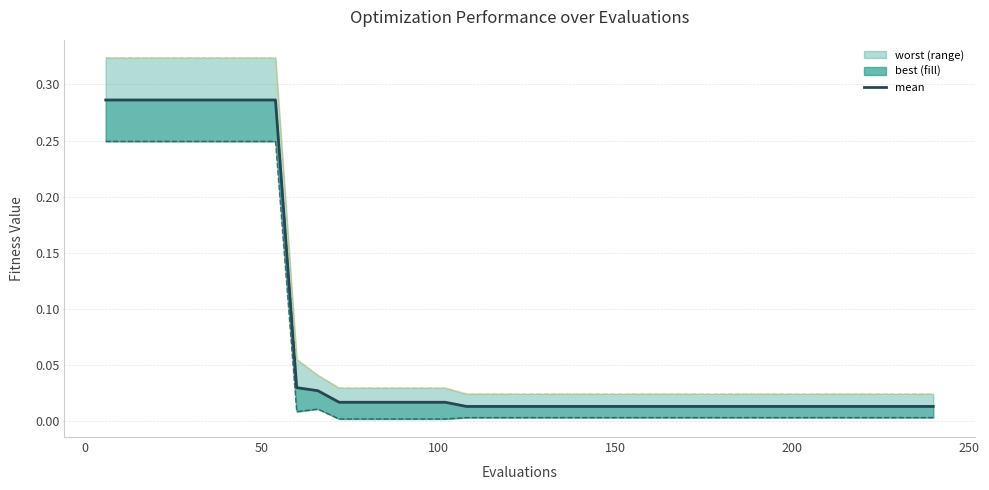

Does the chart display data point markers on the line(s)?

No